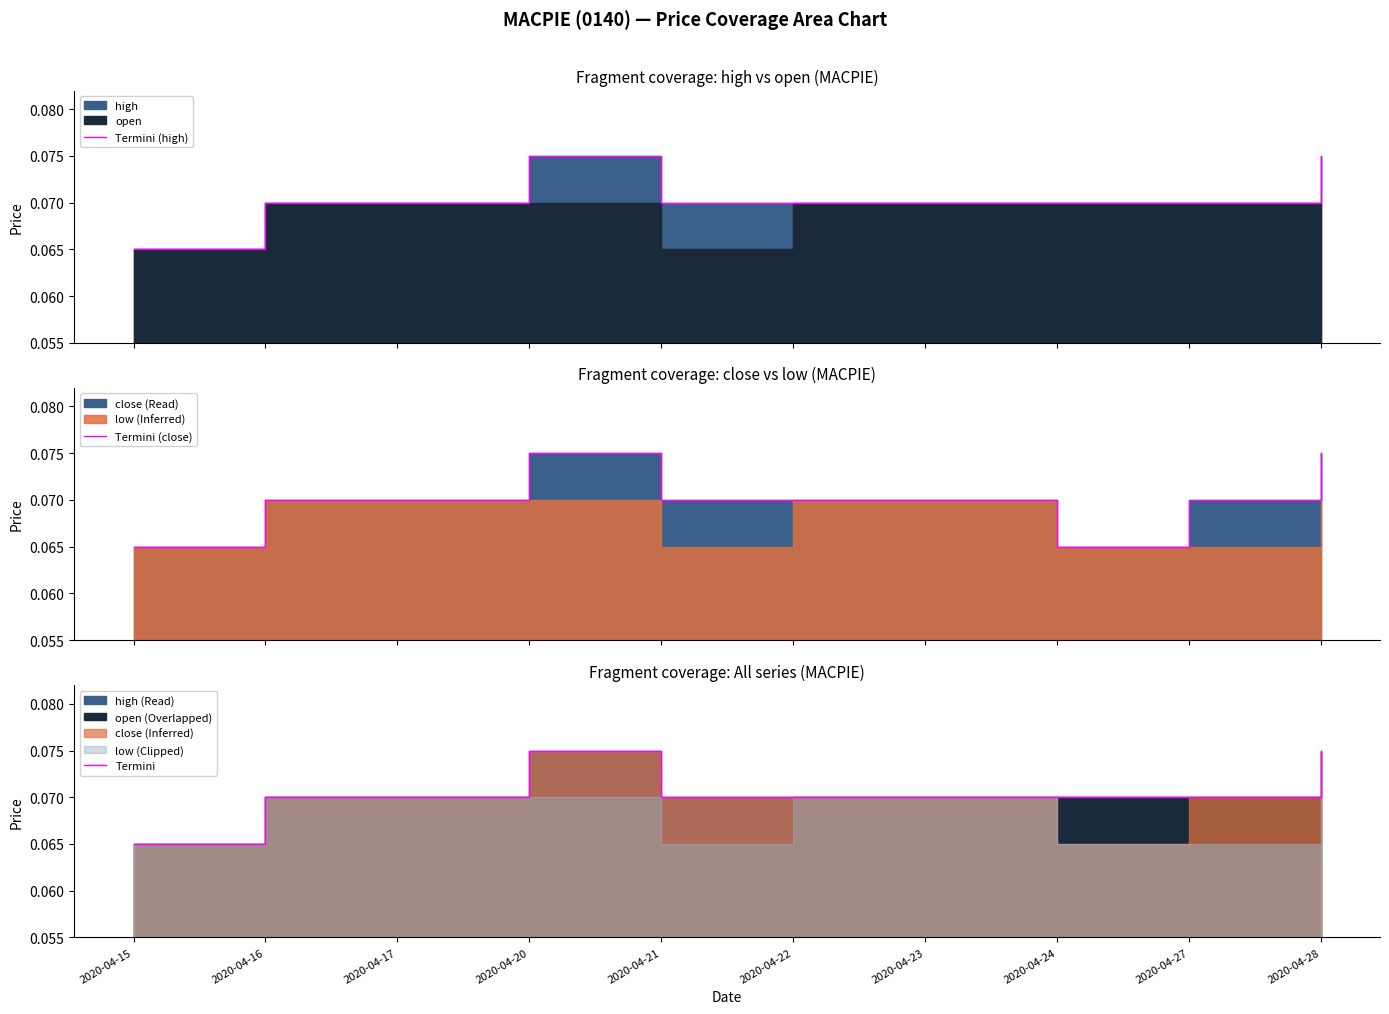

Reading left to right, list all the values displayed in this chart.

Termini (high): 2020-04-15=0.1	2020-04-16=0.1	2020-04-17=0.1	2020-04-20=0.1	2020-04-21=0.1	2020-04-22=0.1	2020-04-23=0.1	2020-04-24=0.1	2020-04-27=0.1	2020-04-28=0.1
Termini (close): 2020-04-15=0.1	2020-04-16=0.1	2020-04-17=0.1	2020-04-20=0.1	2020-04-21=0.1	2020-04-22=0.1	2020-04-23=0.1	2020-04-24=0.1	2020-04-27=0.1	2020-04-28=0.1
Termini: 2020-04-15=0.1	2020-04-16=0.1	2020-04-17=0.1	2020-04-20=0.1	2020-04-21=0.1	2020-04-22=0.1	2020-04-23=0.1	2020-04-24=0.1	2020-04-27=0.1	2020-04-28=0.1